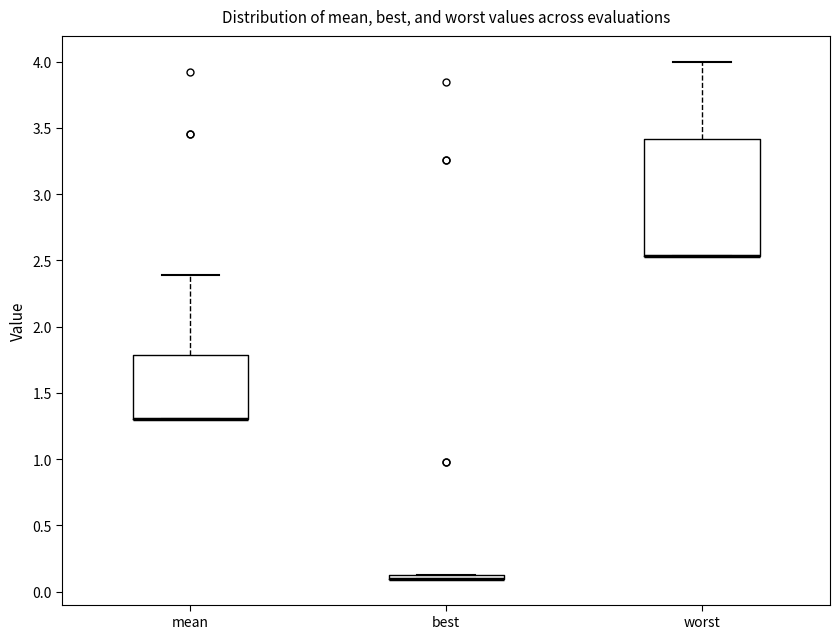

Where is the upper edge of the box for best on the y-axis? The values are not printed on the chart, so give them approximately, as read against the axis.

0.15